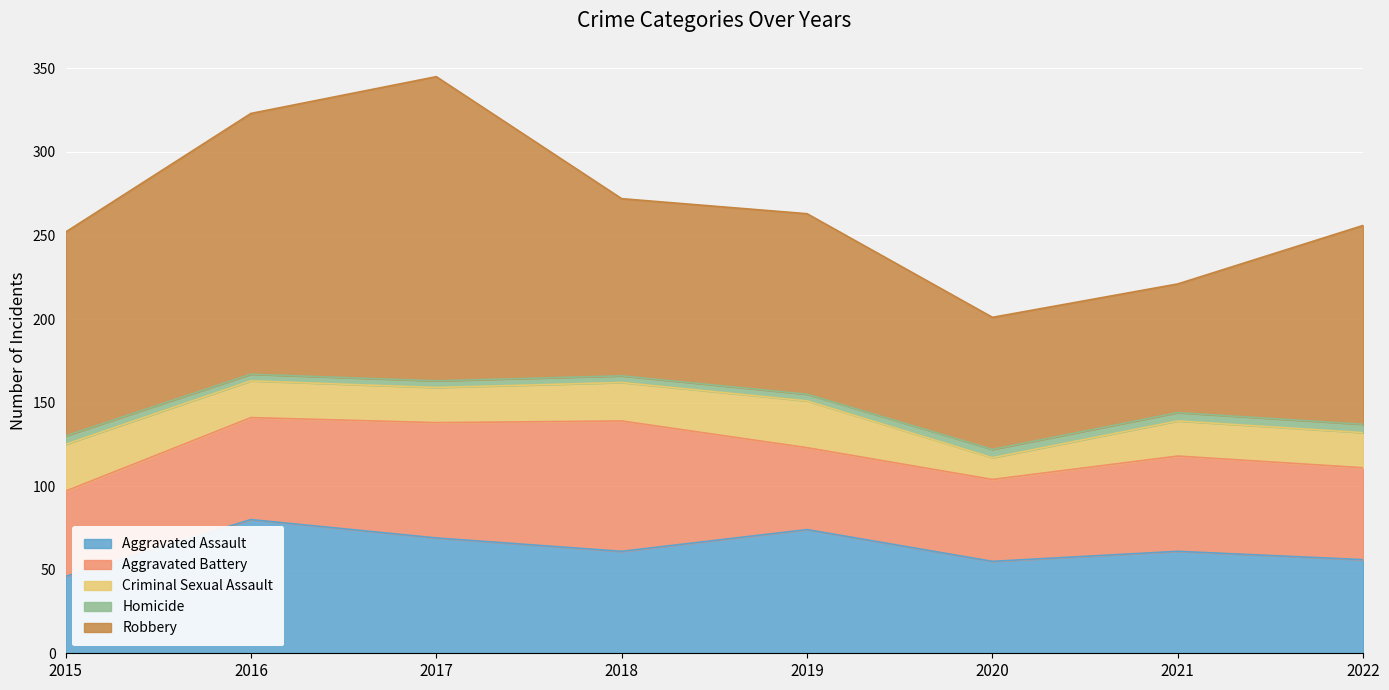

True or false: Aggravated Assault has more than 1 points higher than both neighbors.

True